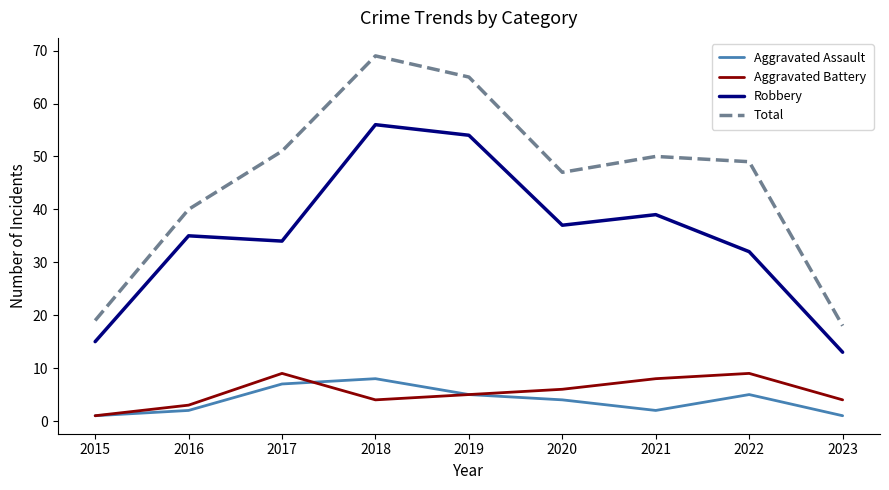

What is the maximum value for Total?

69